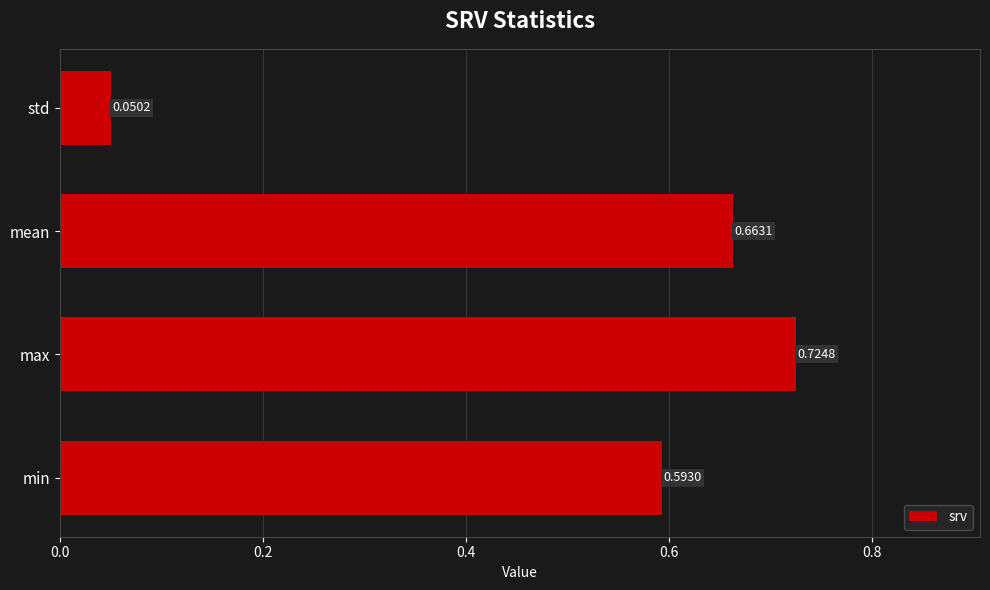

Are the bars grouped side by side (vs. stacked)?

No